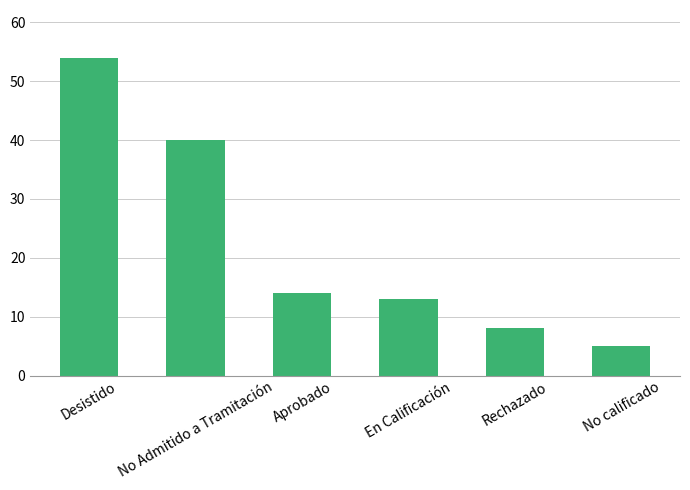

Approximately how many times larger is the value at En Calificación compared to Rechazado?

1.6